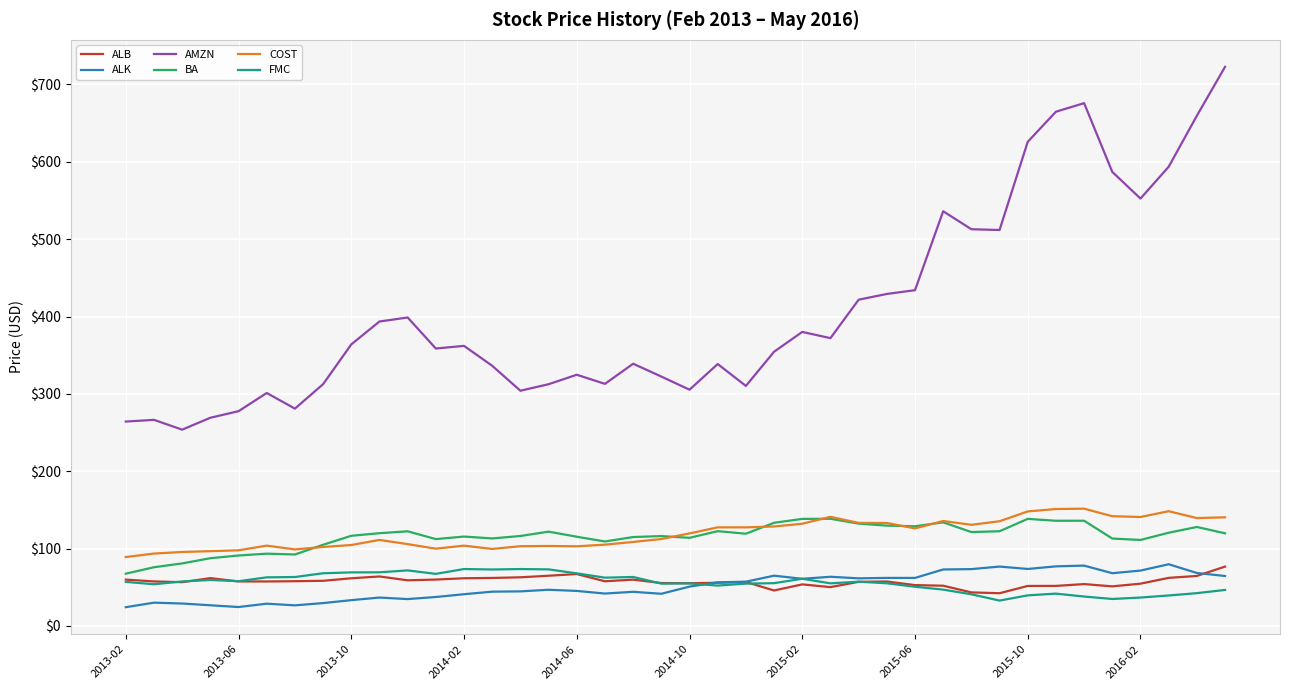

Does the chart display data point markers on the line(s)?

No